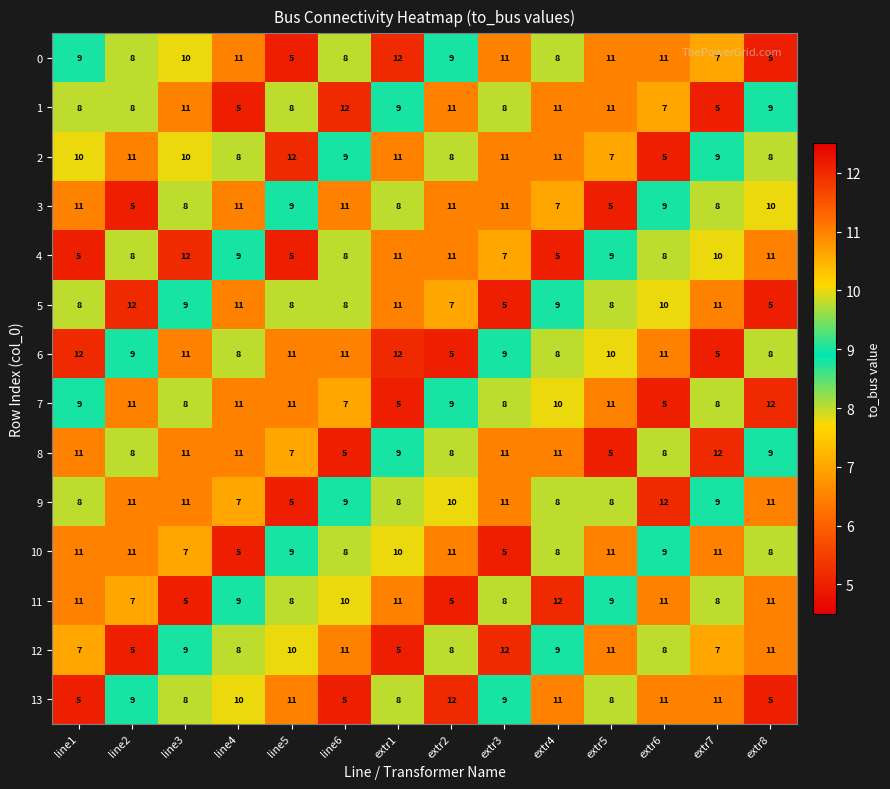

What is the difference between the maximum and minimum values in the 1 series?

7